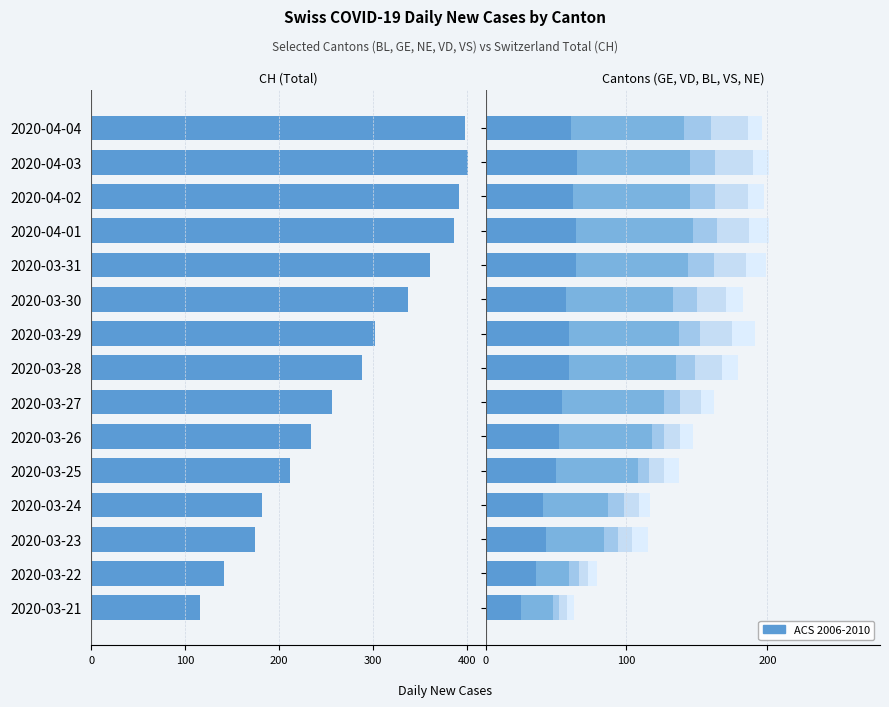

The value of ACS 2006-2010 at 2020-03-22 is -71. True or false?

False